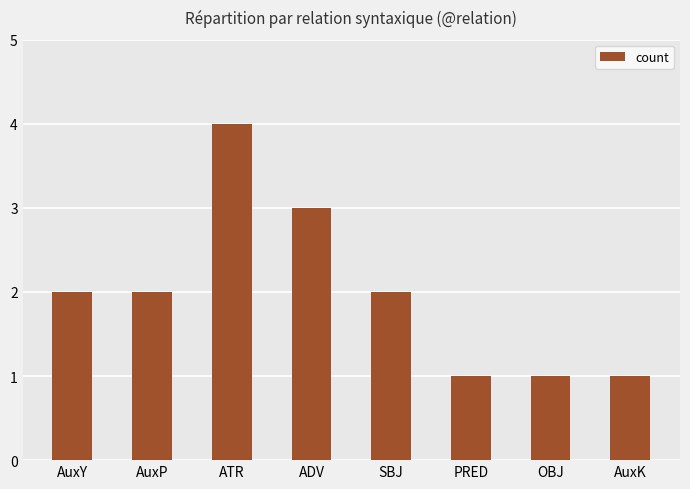

What is the sum of the values at SBJ and AuxK?

3